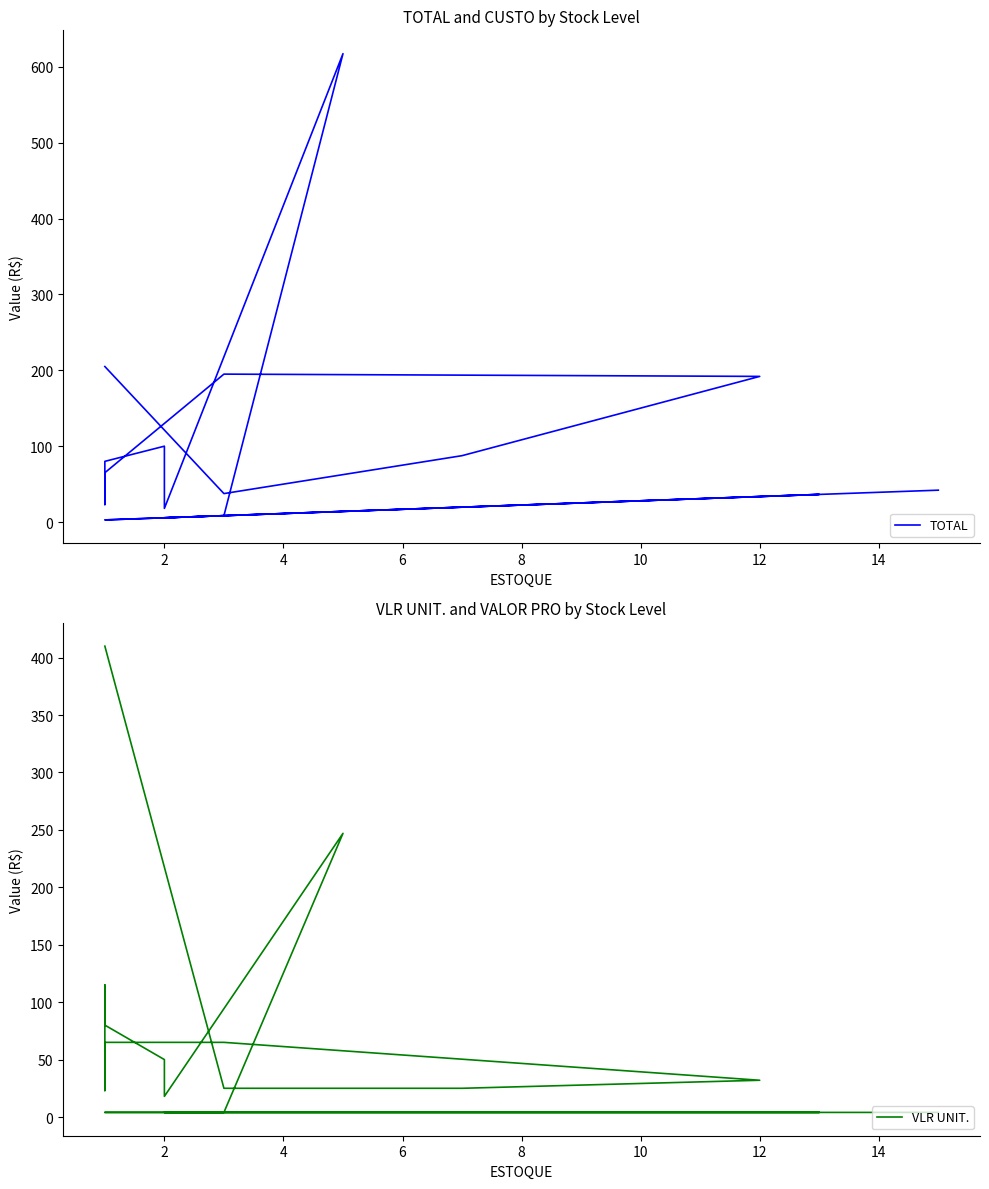

Is it true that VLR UNIT. equals 41.9 at 9?

False